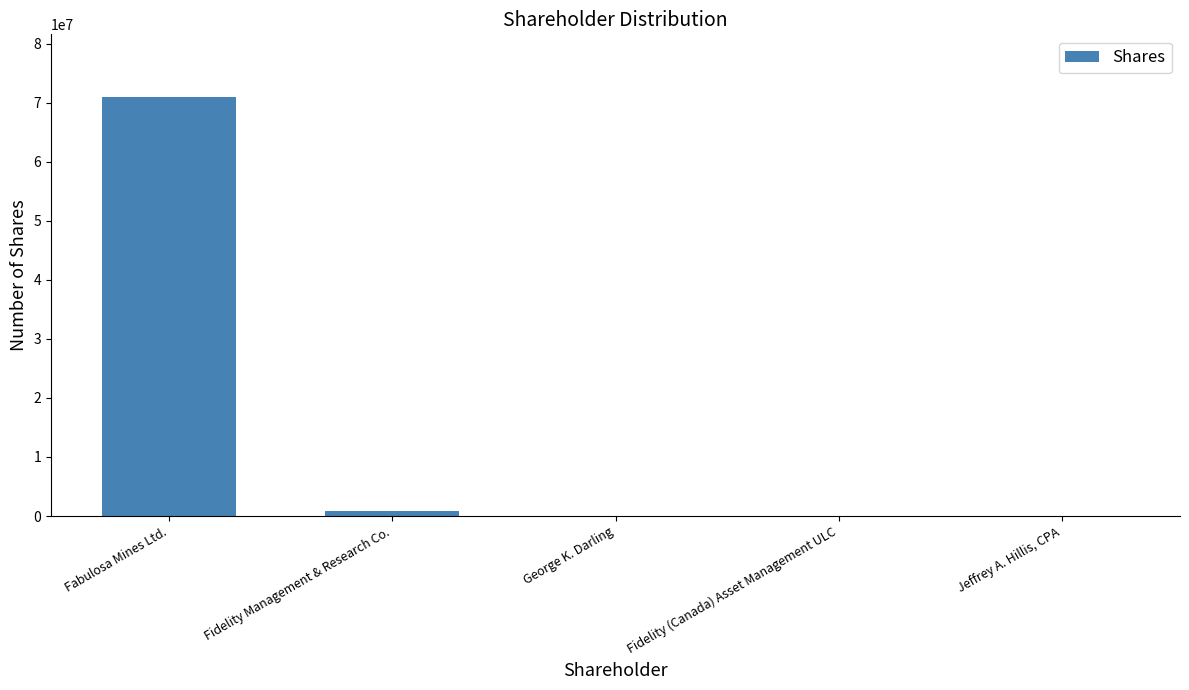

What is the sum of all values?

71842392